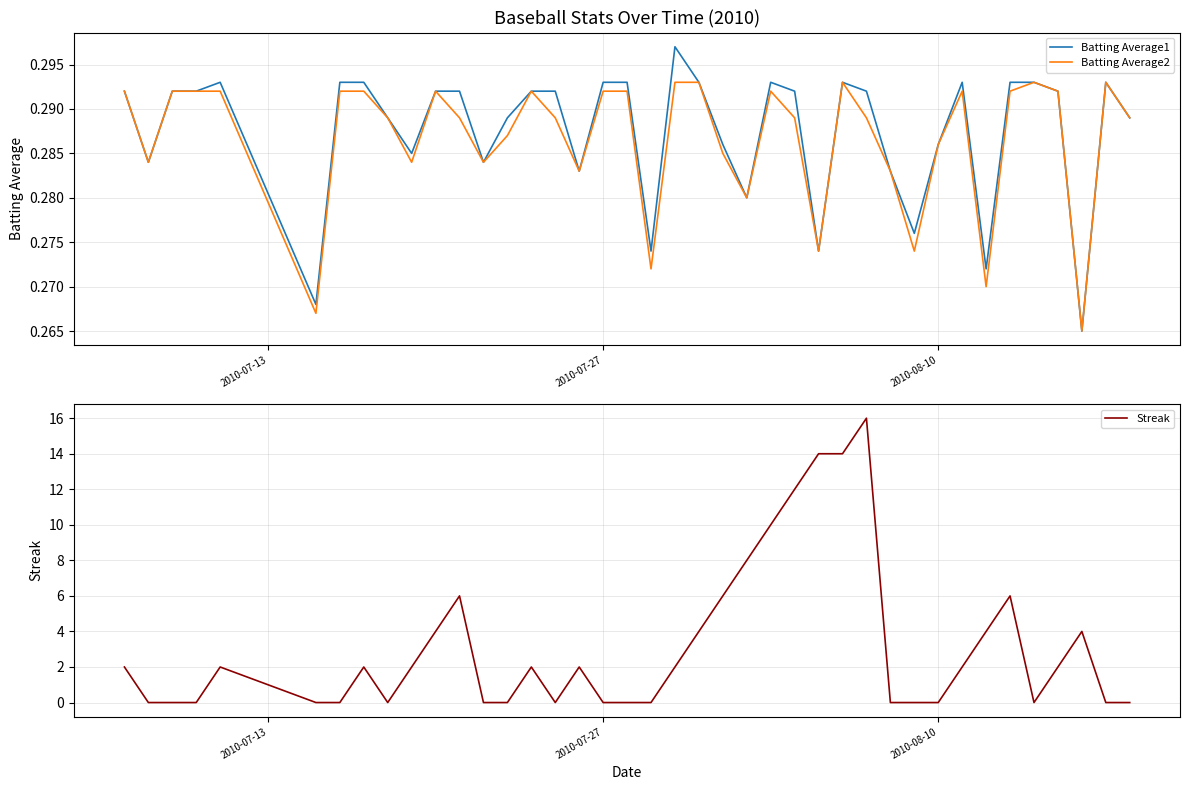

At how many categories does at least one series exceed 11?

4